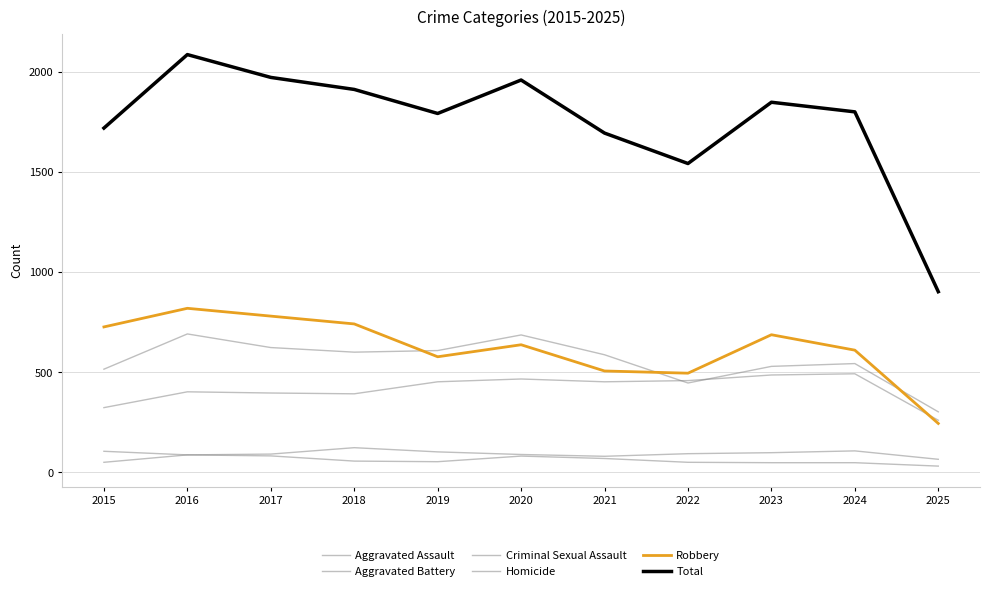

Is it true that Aggravated Assault equals 466 at 2020?

True